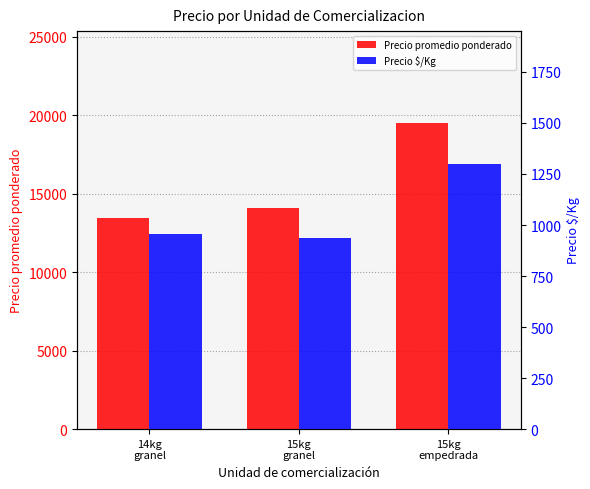

Between 15kg
granel and 14kg
granel, which is larger?

15kg
granel